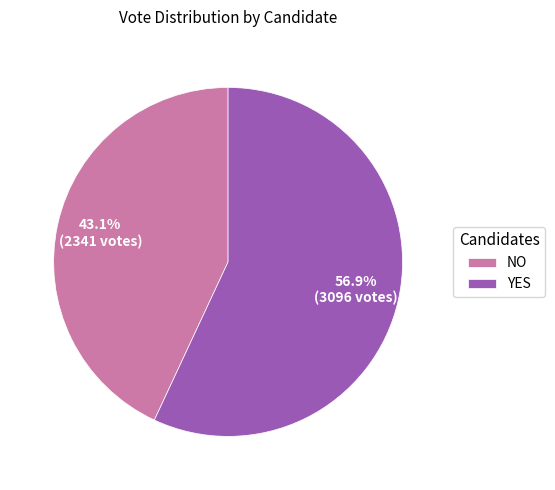

Does any single category account for the majority?

Yes